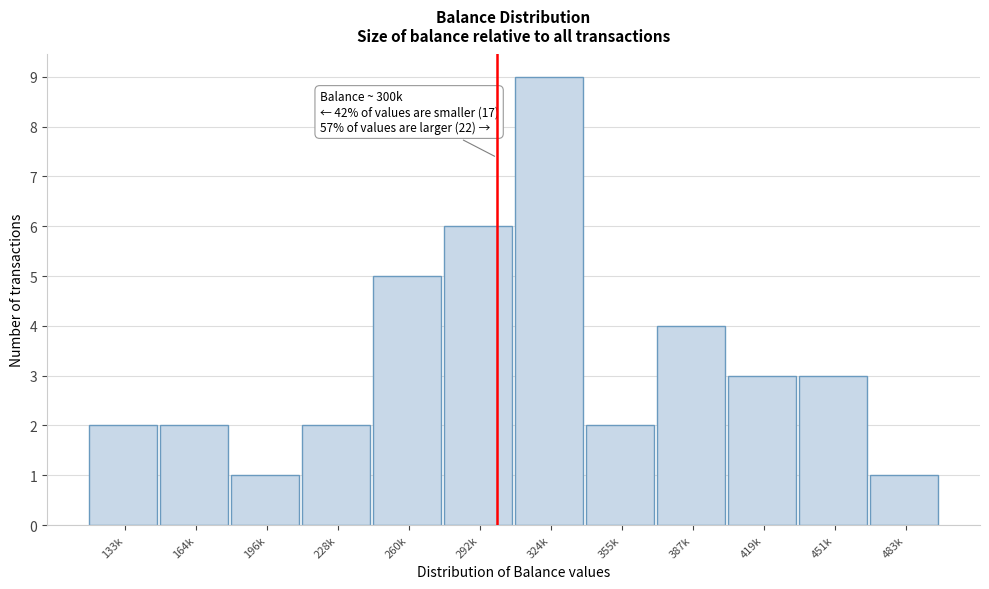

Reading right to left, what are all the values shown in this chart?

483k=1	451k=3	419k=3	387k=4	355k=2	324k=9	292k=6	260k=5	228k=2	196k=1	164k=2	133k=2